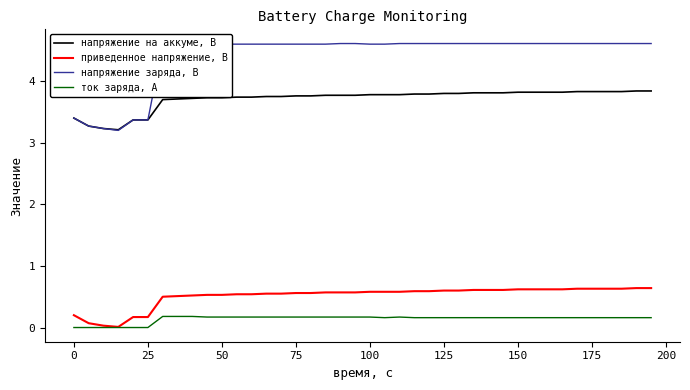

True or false: напряжение на аккуме, В and ток заряда, А cross at least once.

False